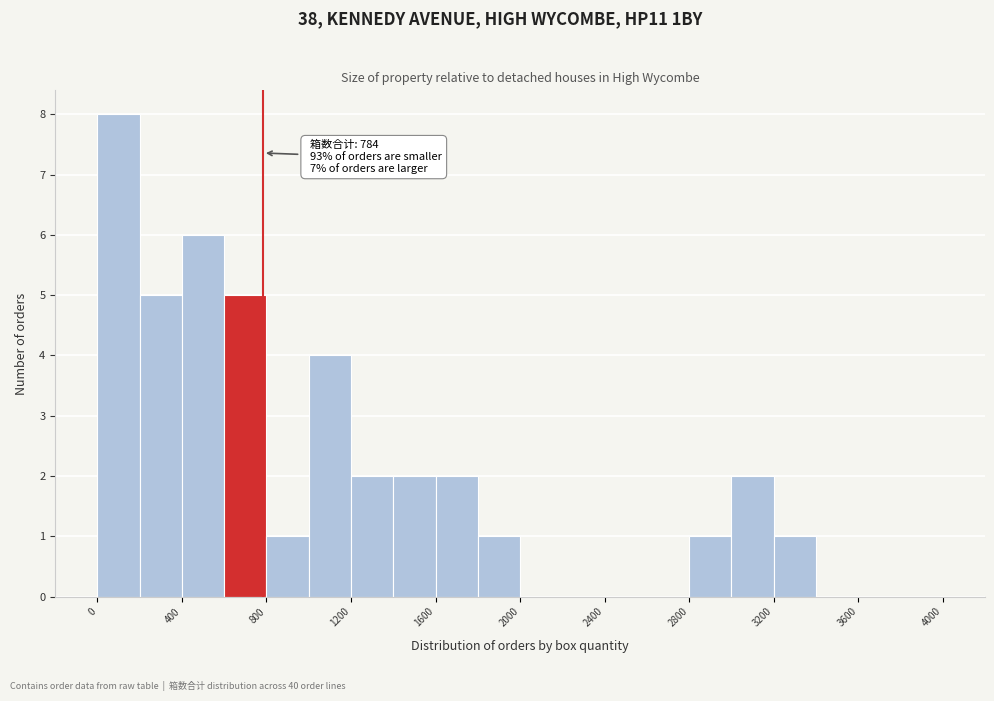

Which range on the x-axis has the tallest bar?

0 to 200